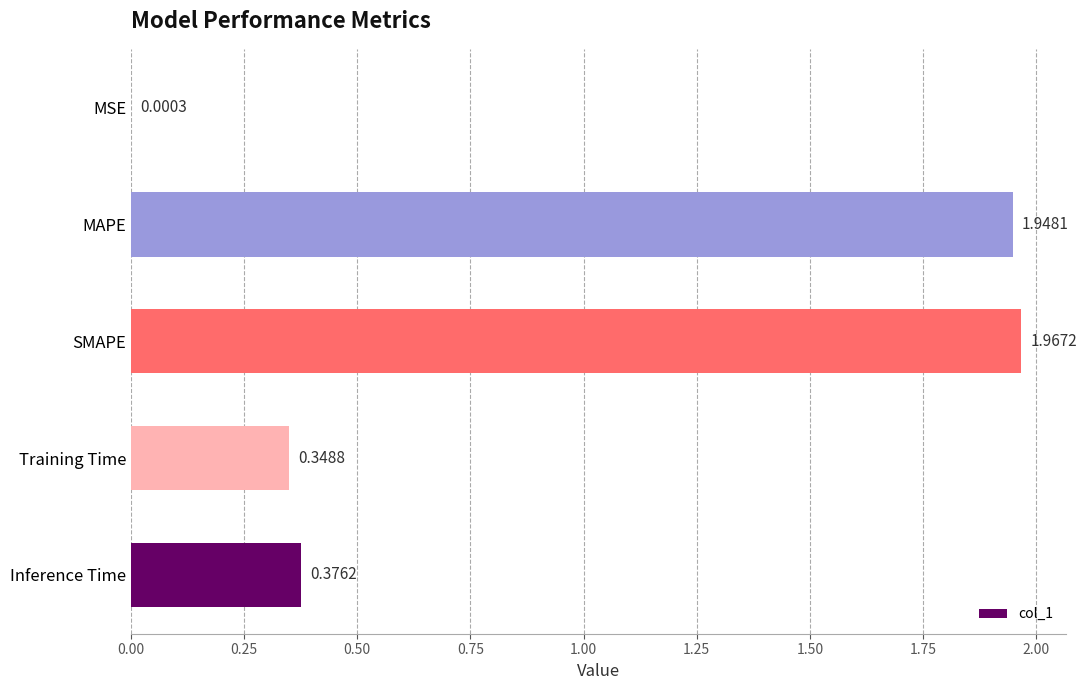

At which label is the value closest to 0?

MSE